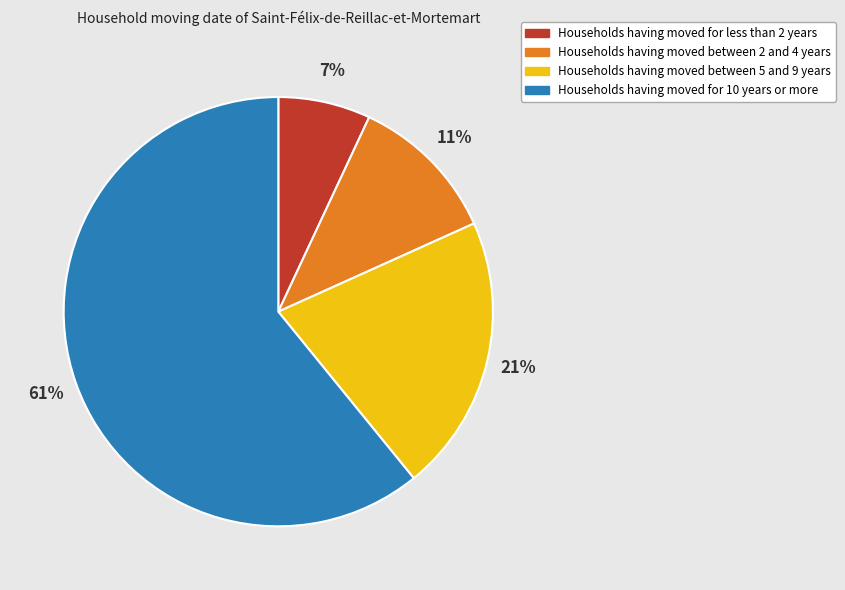

What is the largest slice in the pie chart?

Households having moved for 10 years or more